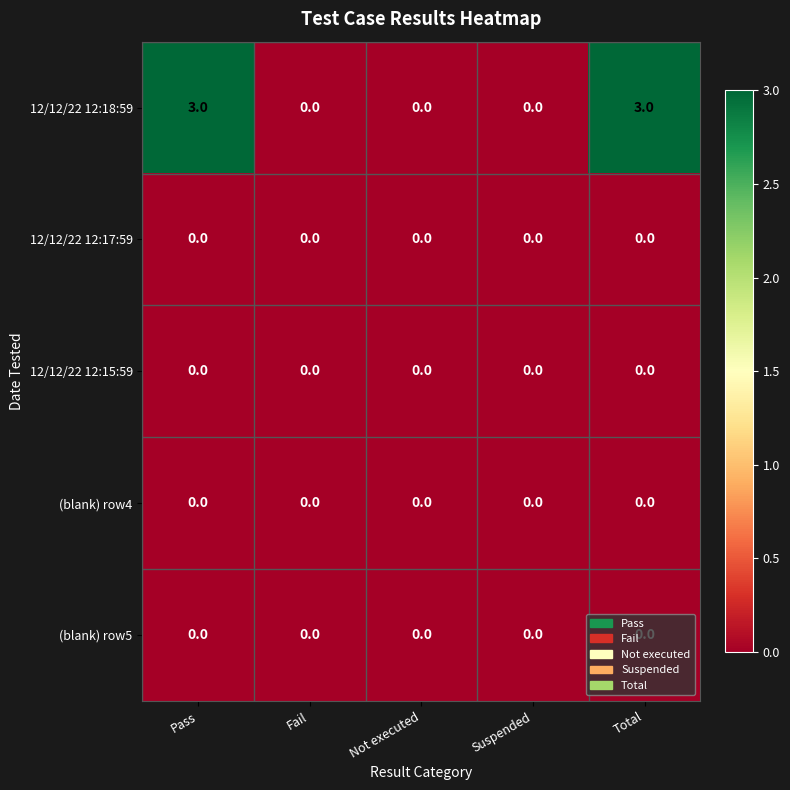

What is the total value across all series at Pass?

3